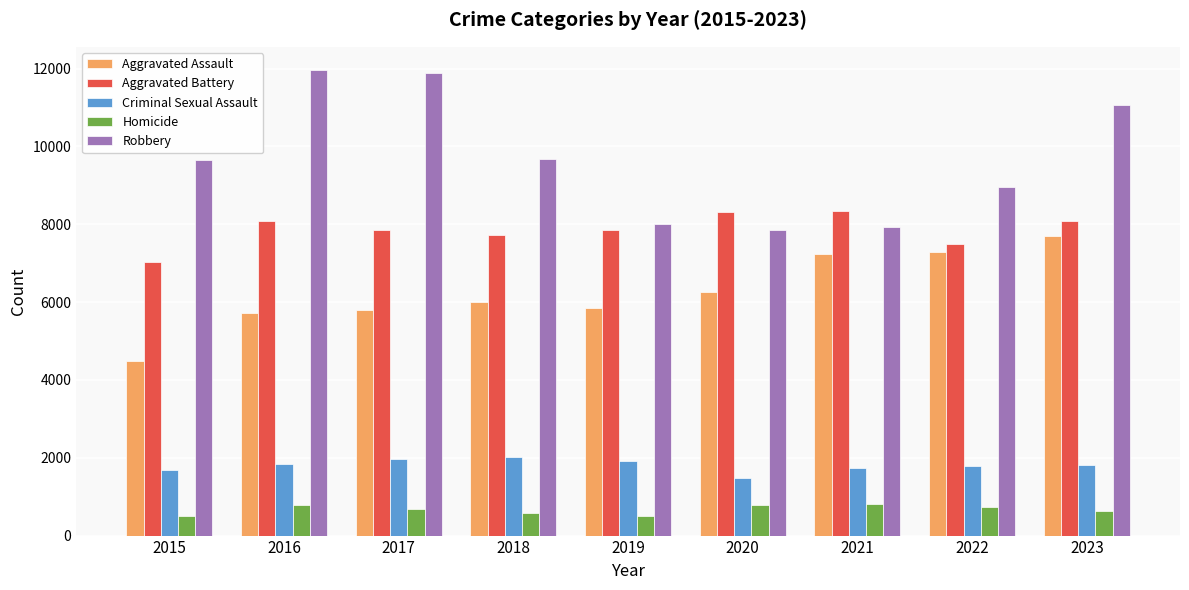

What are all the series names shown in the legend?

Aggravated Assault, Aggravated Battery, Criminal Sexual Assault, Homicide, Robbery